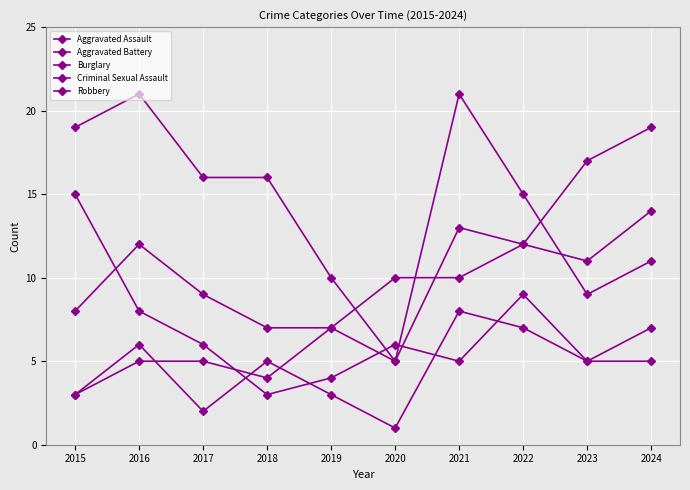

How many data points in Robbery are less than 6?

5